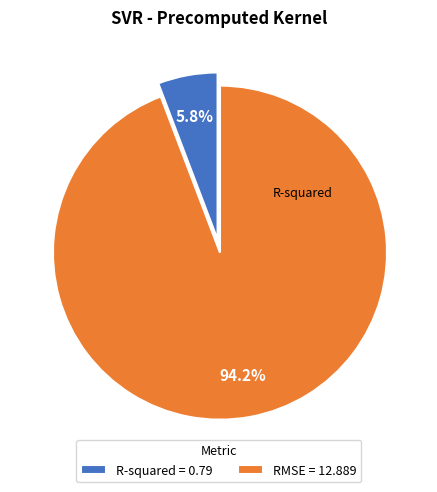

How many segments does this pie chart have?

2